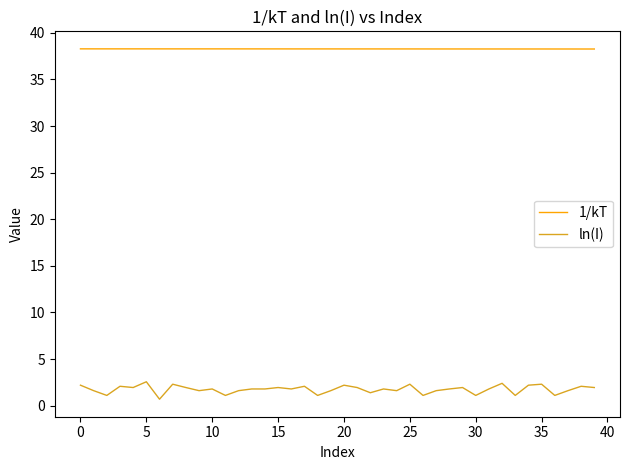

What is the difference between the maximum and minimum values in the ln(I) series?

1.9